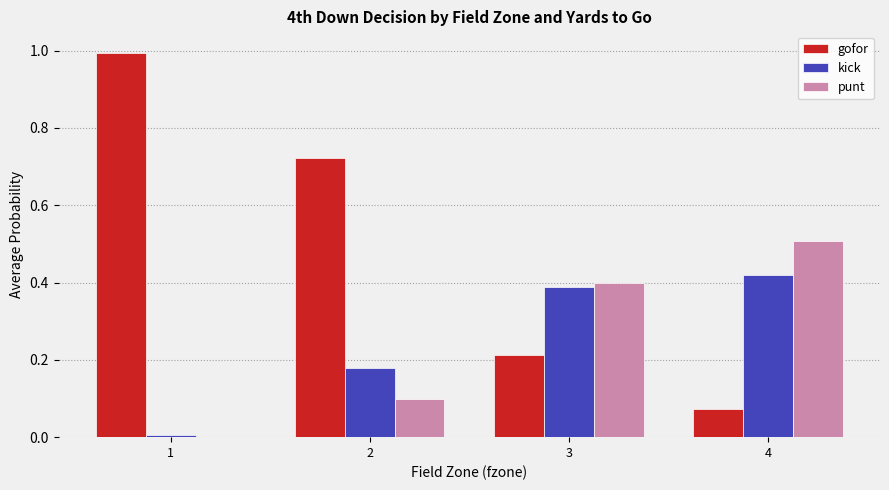

What is the total value across all series at 3?

1.0